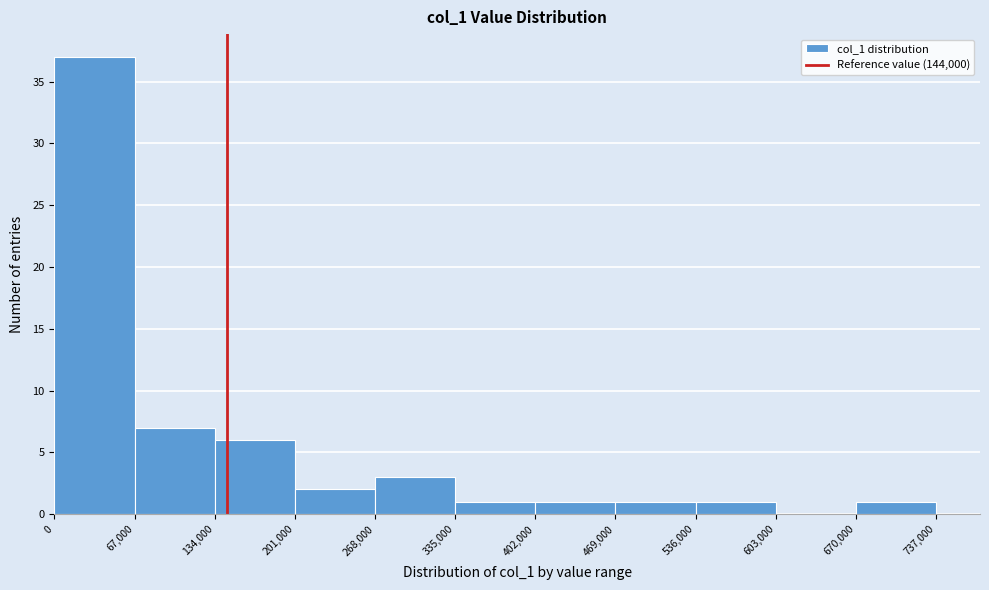

Which range on the x-axis has the tallest bar?

0 to 67,000